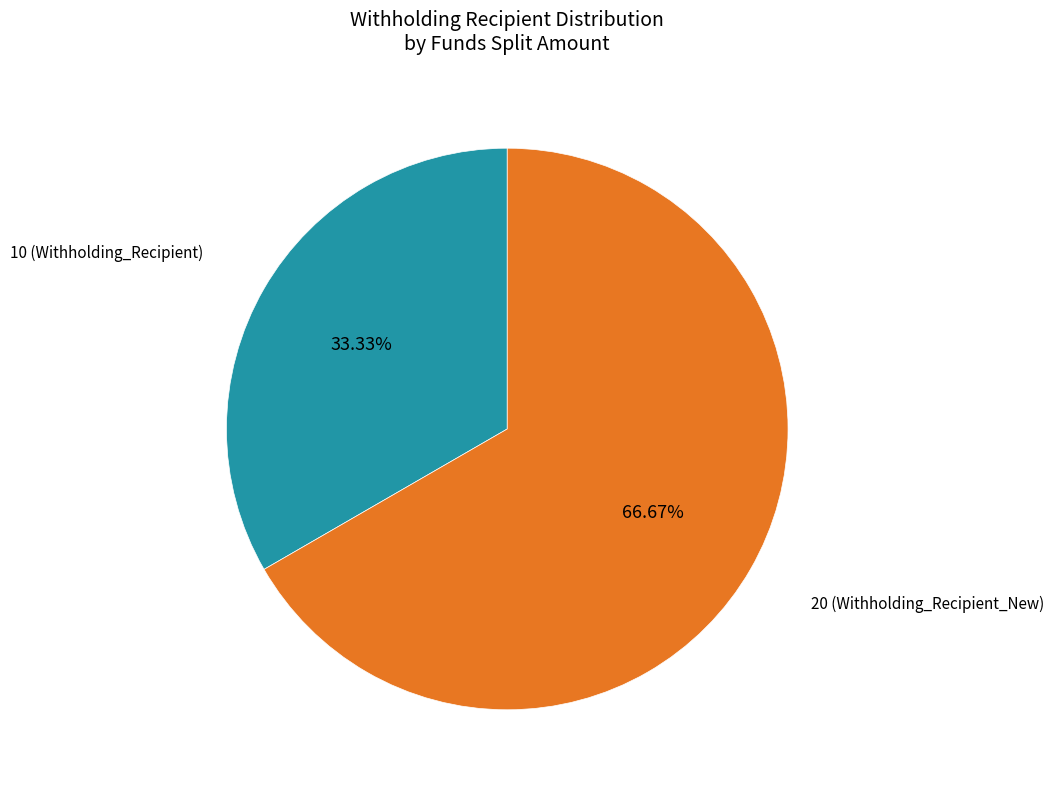

How many slices are in this pie chart?

2